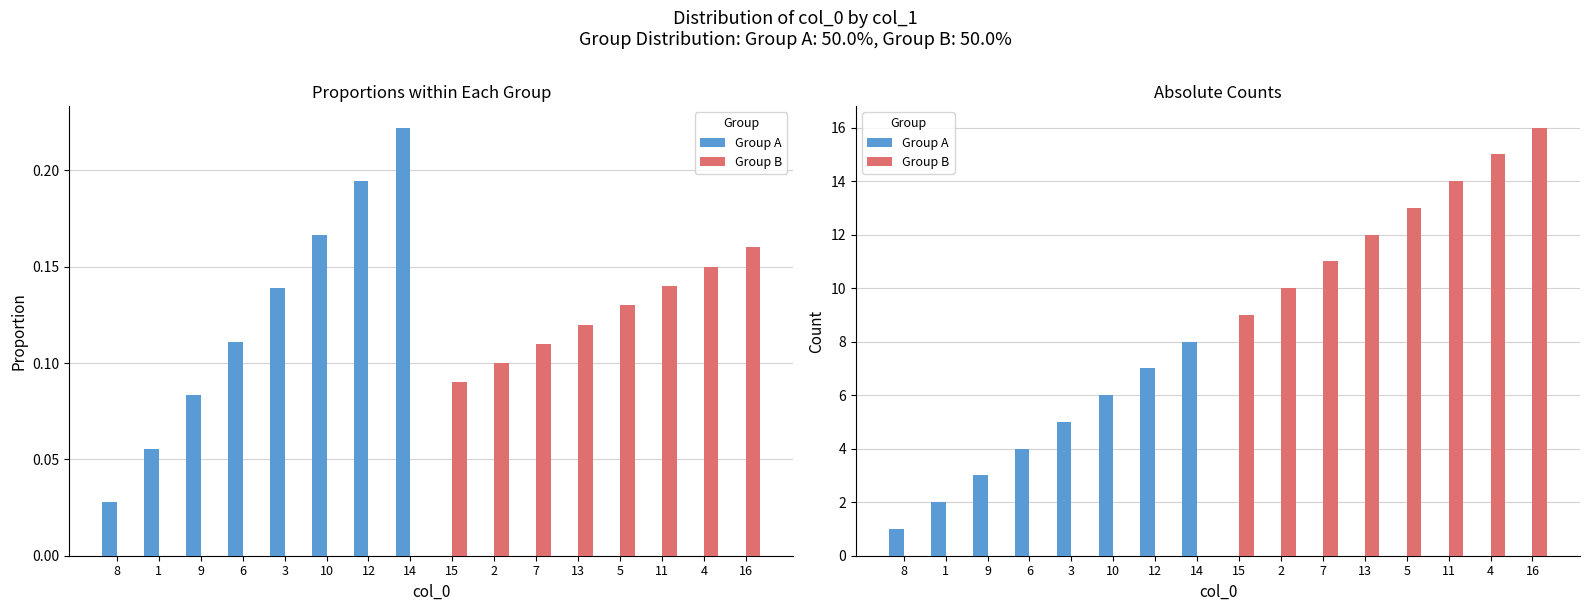

Is the value of Group B at 16 greater than the value of Group A at 8?

Yes